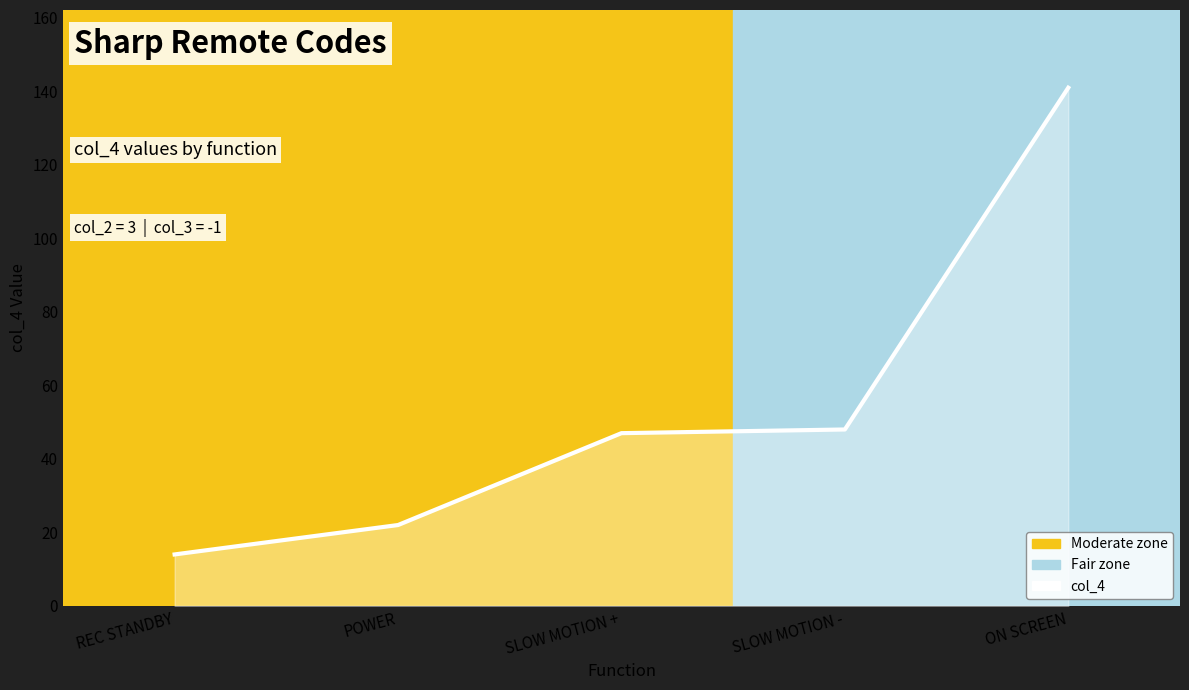

Rank the categories by value from highest to lowest.

ON SCREEN, SLOW MOTION -, SLOW MOTION +, POWER, REC STANDBY